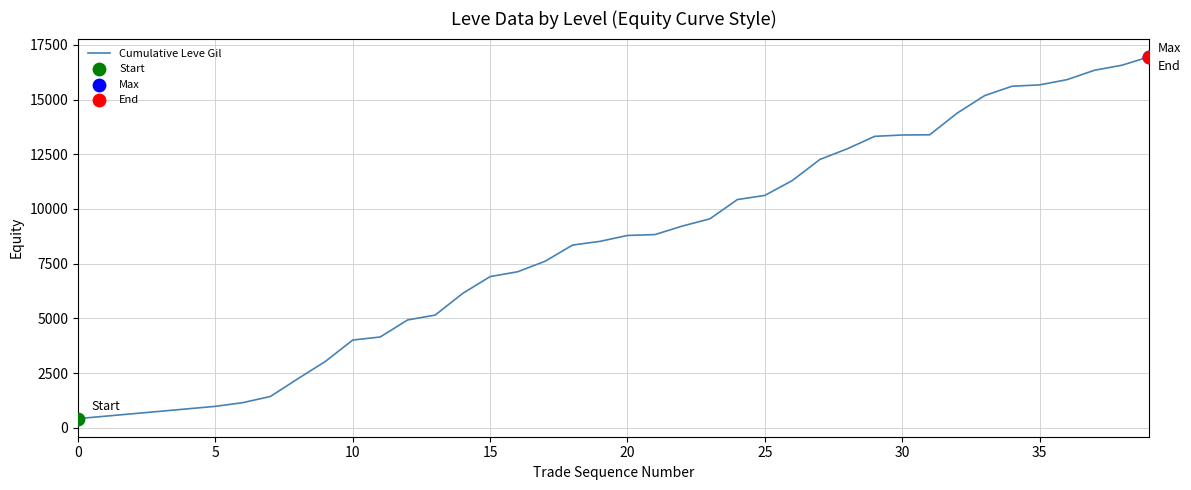

What is the smallest value displayed?

420